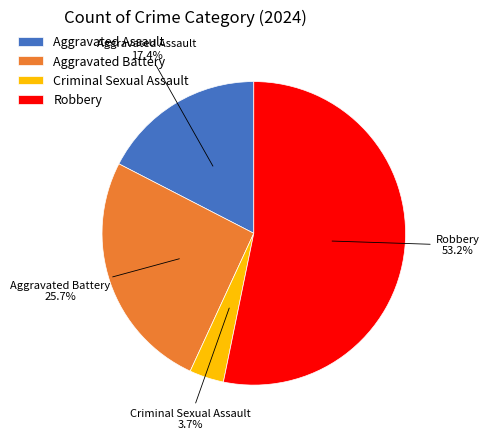

Rank the categories by value from lowest to highest.

Criminal Sexual Assault, Aggravated Assault, Aggravated Battery, Robbery